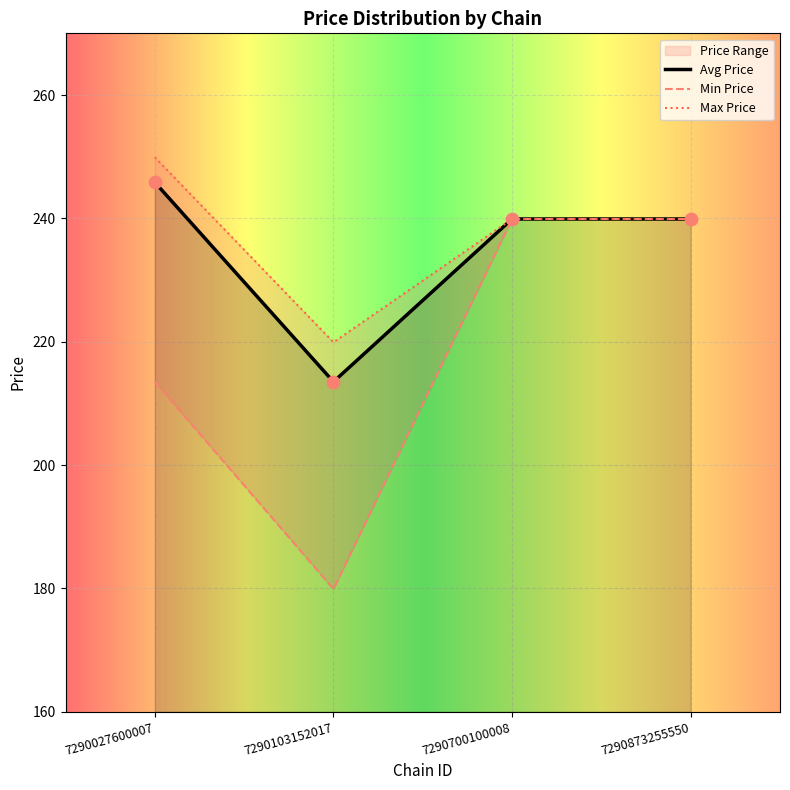

What is the lowest value of the Avg Price series?

213.5